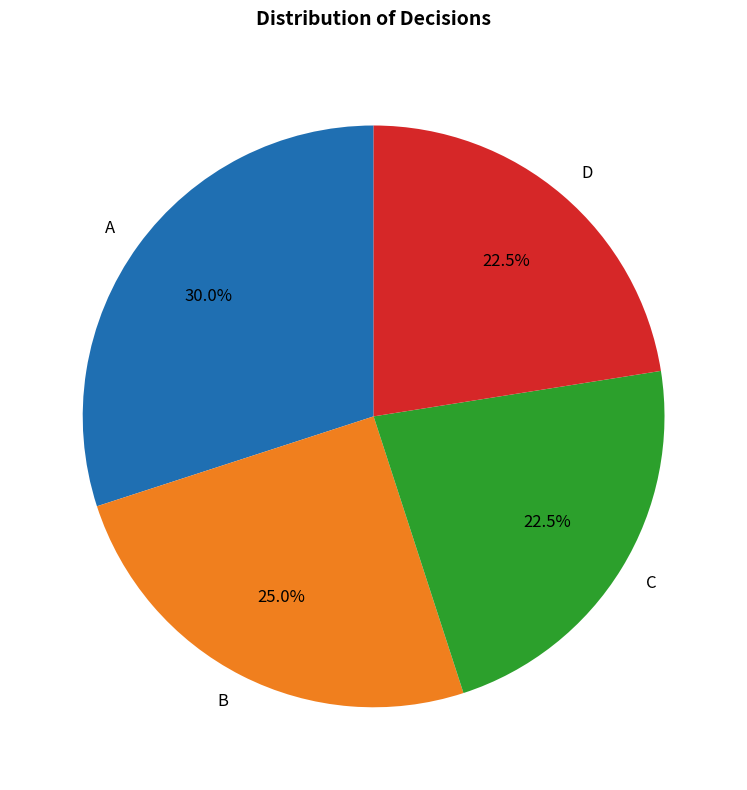

What percentage is NOT represented by A?

70.0%